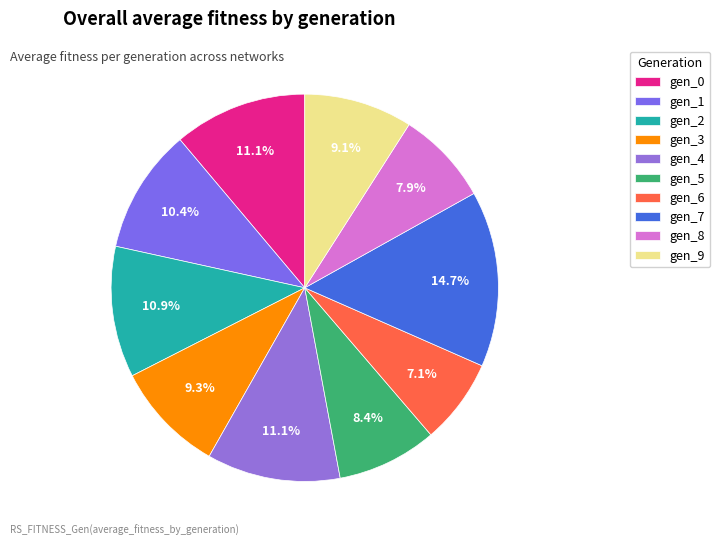

Rank the categories by value from highest to lowest.

7, 4, 0, 2, 1, 3, 9, 5, 8, 6